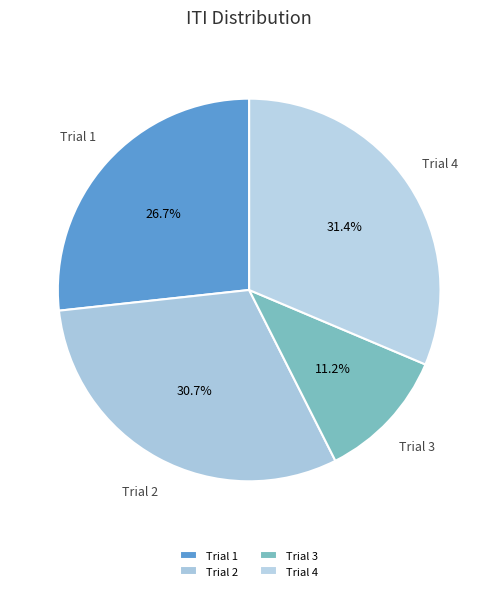

To the nearest percent, what percentage of the pie is Trial 2?

31%